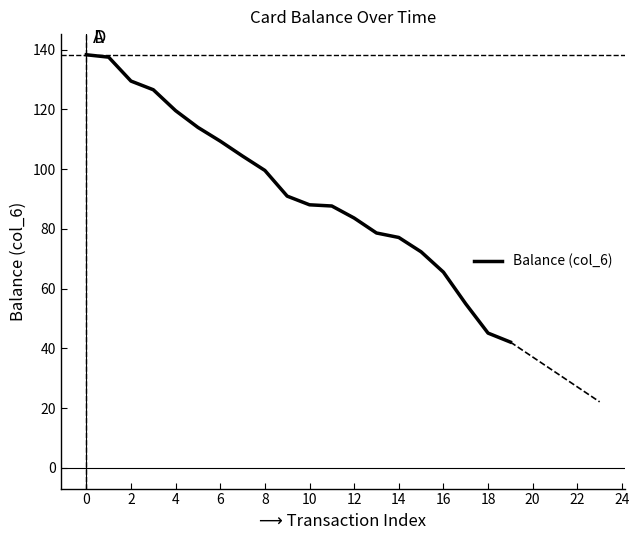

What is the smallest value displayed?

42.1